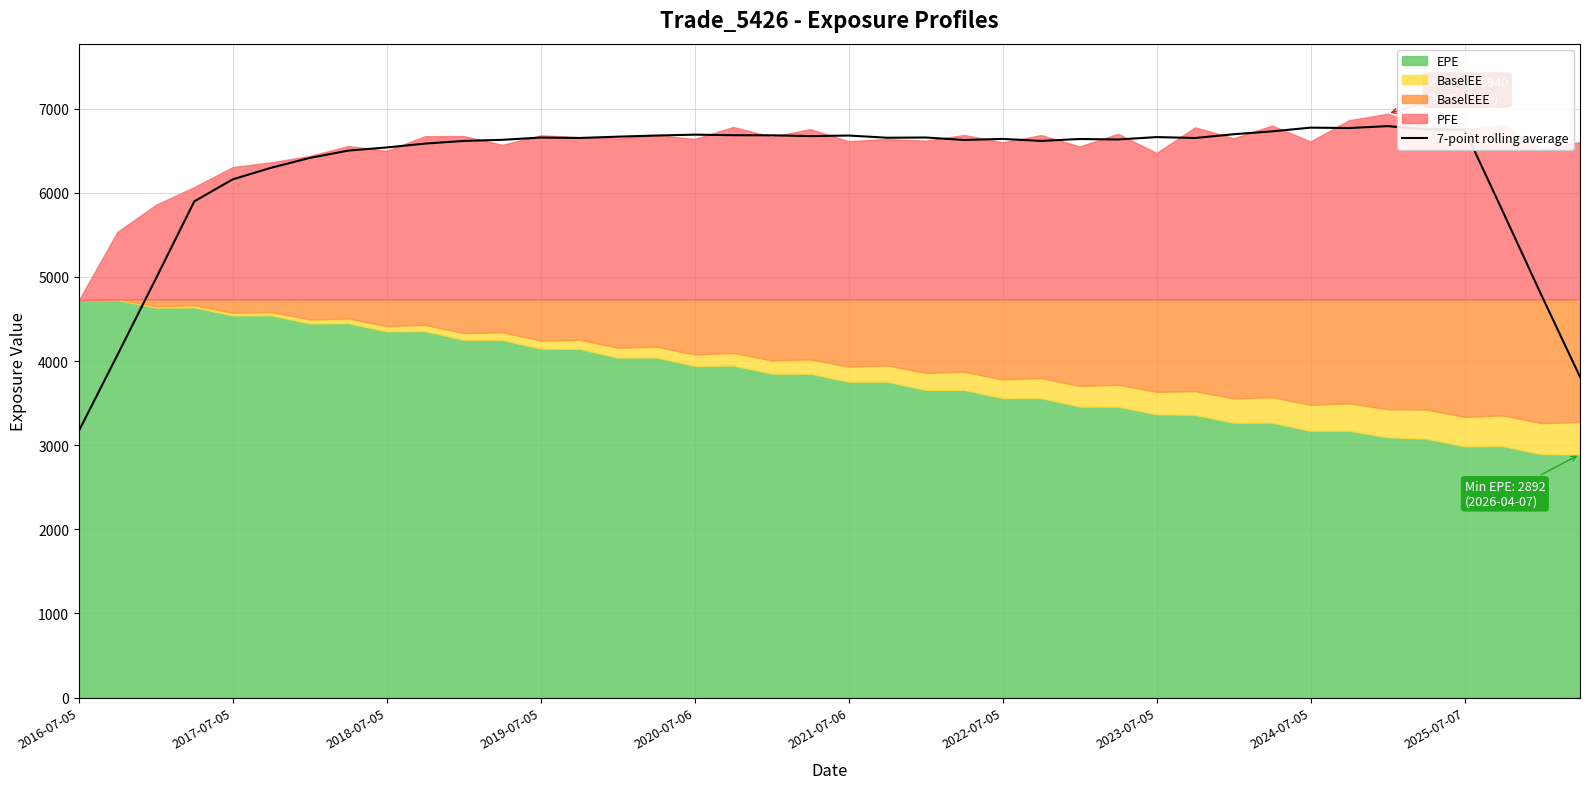

The value of 7-point rolling average at 2024-07-05 is 6774.9. True or false?

True